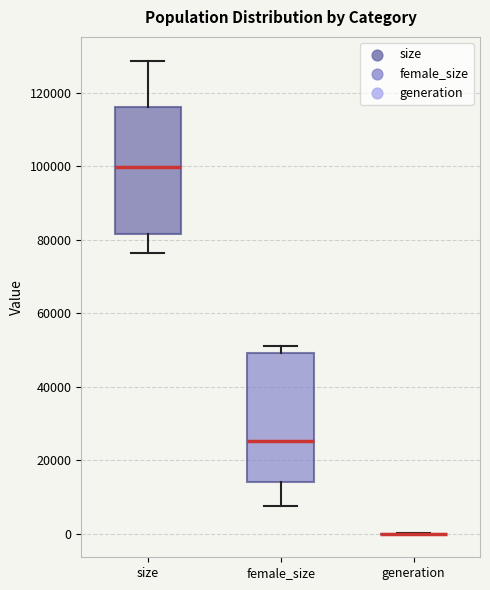

Where is the lower edge of the box for female_size on the y-axis? The values are not printed on the chart, so give them approximately, as read against the axis.

14000